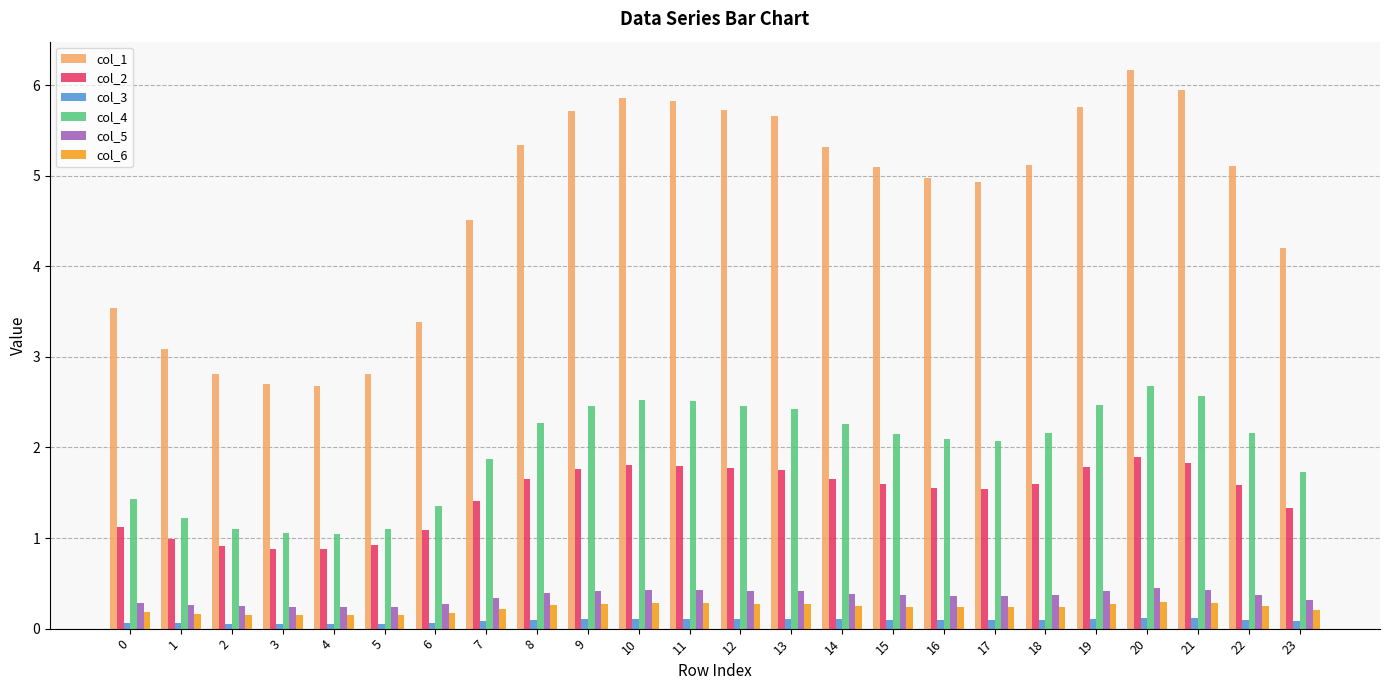

What is the average value of the col_1 series?

4.7